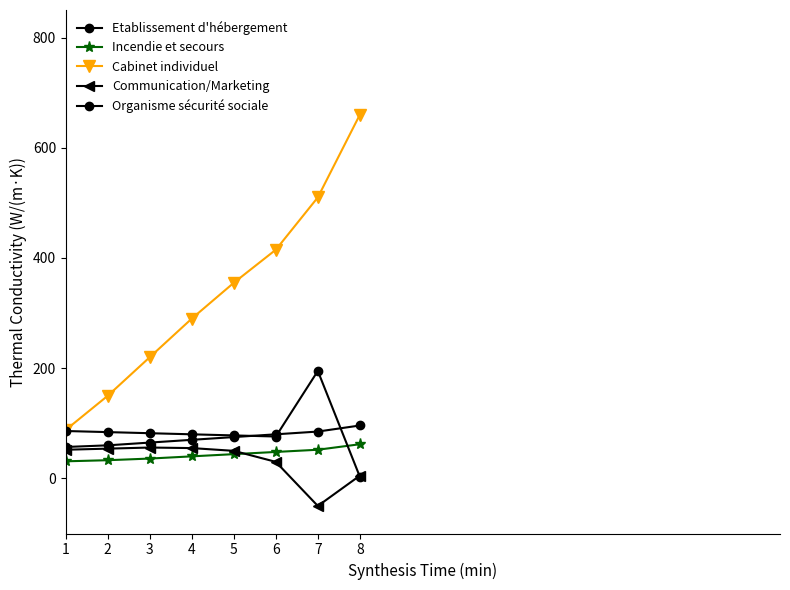

How many lines are shown in the chart?

5